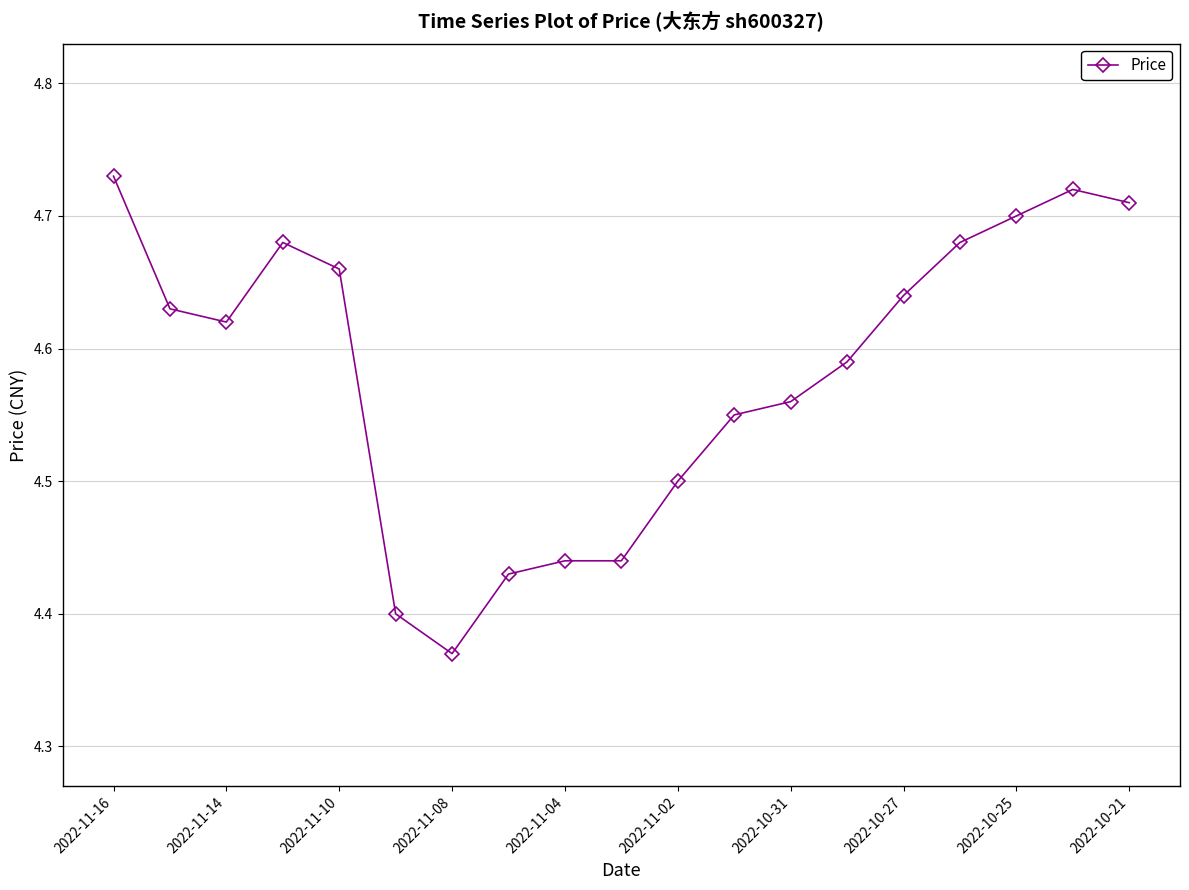

Count the values in the range 4 to 5.

19